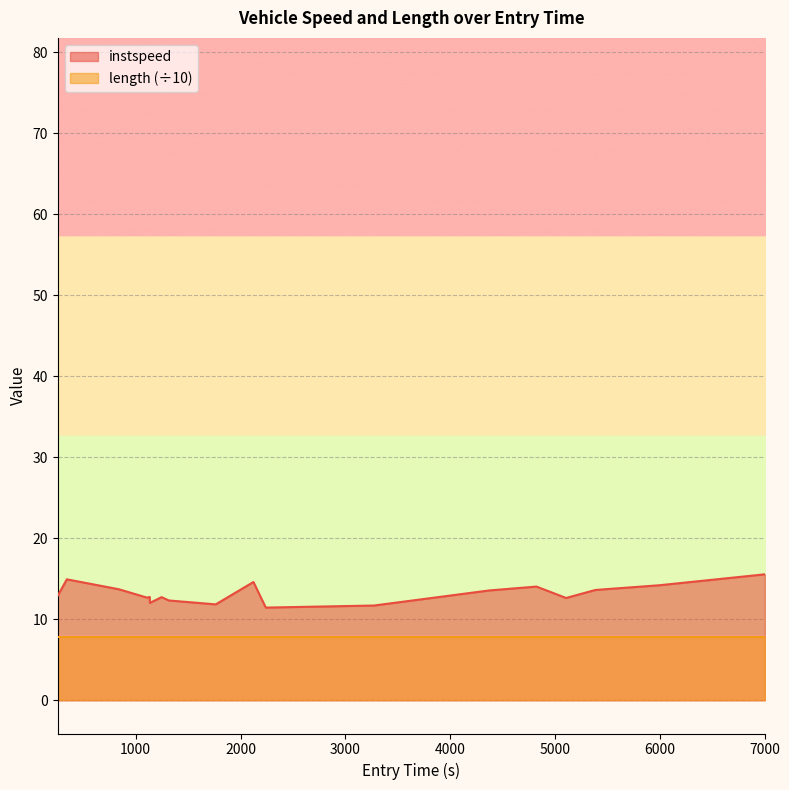

How many interior local valleys (lower than both neighbors) does the data have?

5